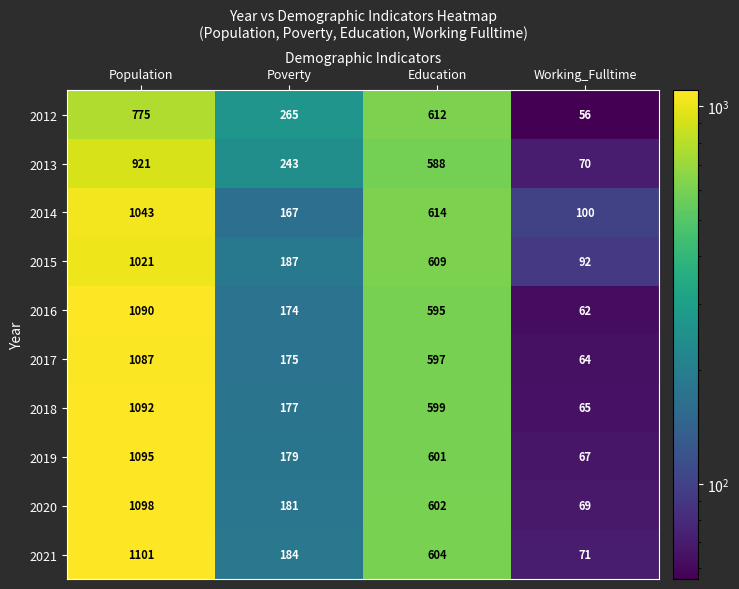

Read the 2017 value at Education, to the nearest 10.

600